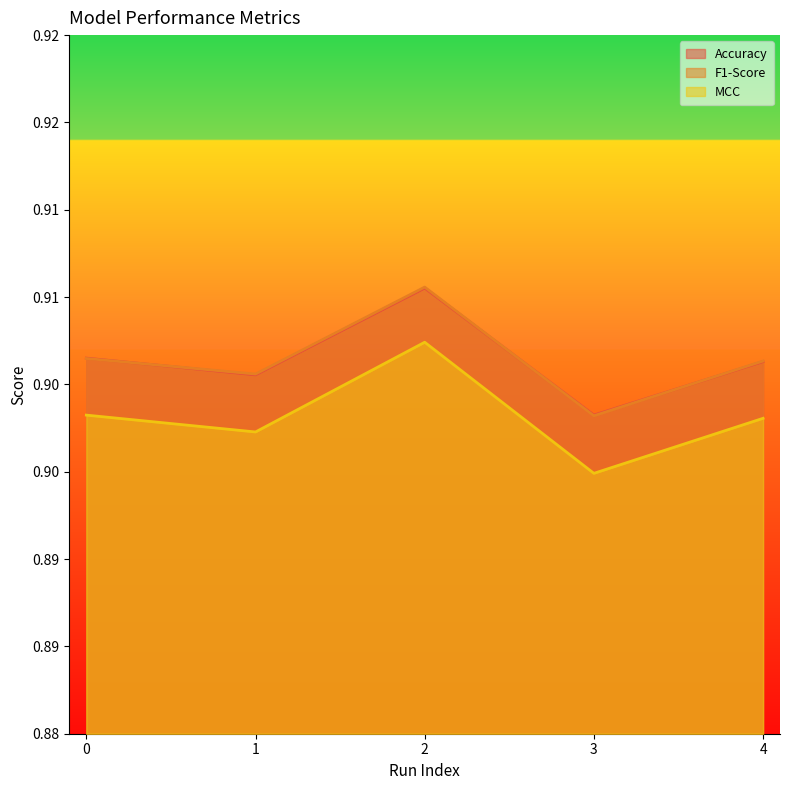

True or false: MCC has a value of 1.3 at 0.

False